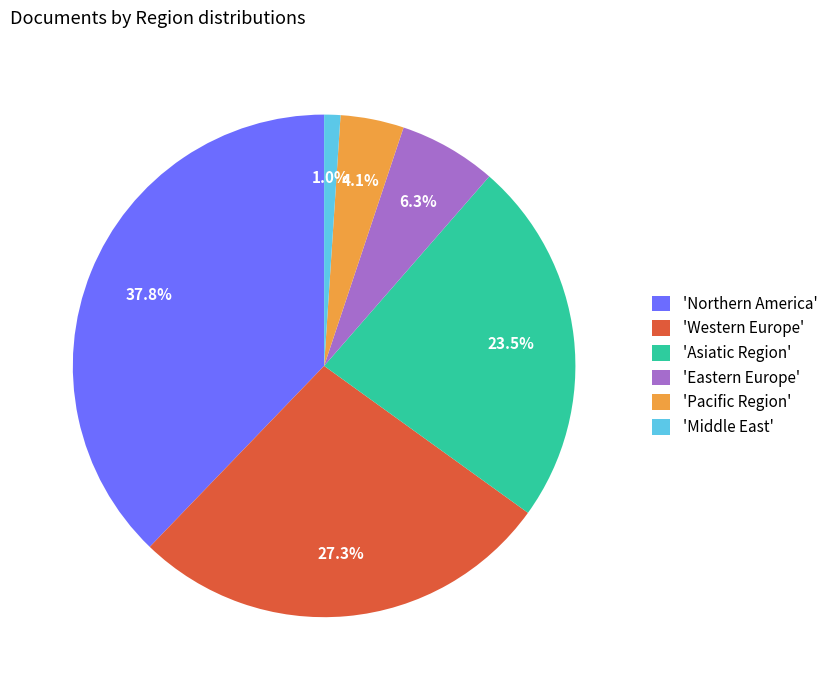

Count the number of slices in the pie.

6